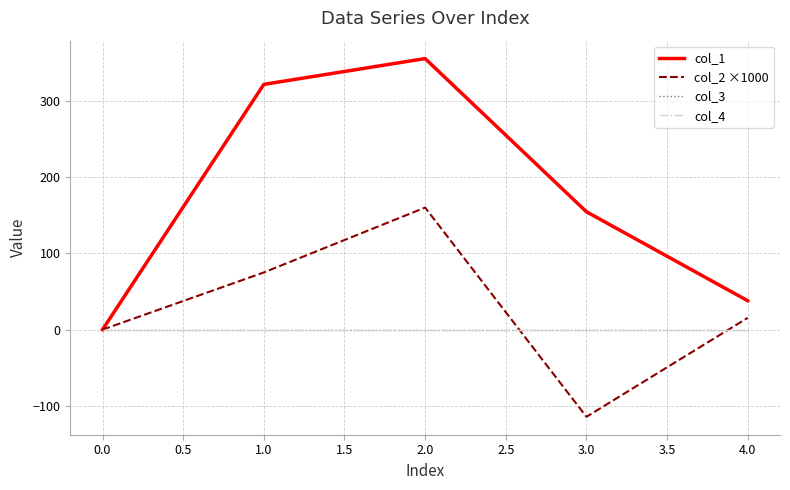

Reading left to right, extract all data points from this chart.

col_1: 0.0	322.1	356.0	154.8	37.9
col_2 ×1000: 0.0	75.1	160.3	-114.5	15.5
col_3: 0.0	0.0	0.0	0.0	0.0
col_4: 0.0	0.0	0.0	0.0	0.0